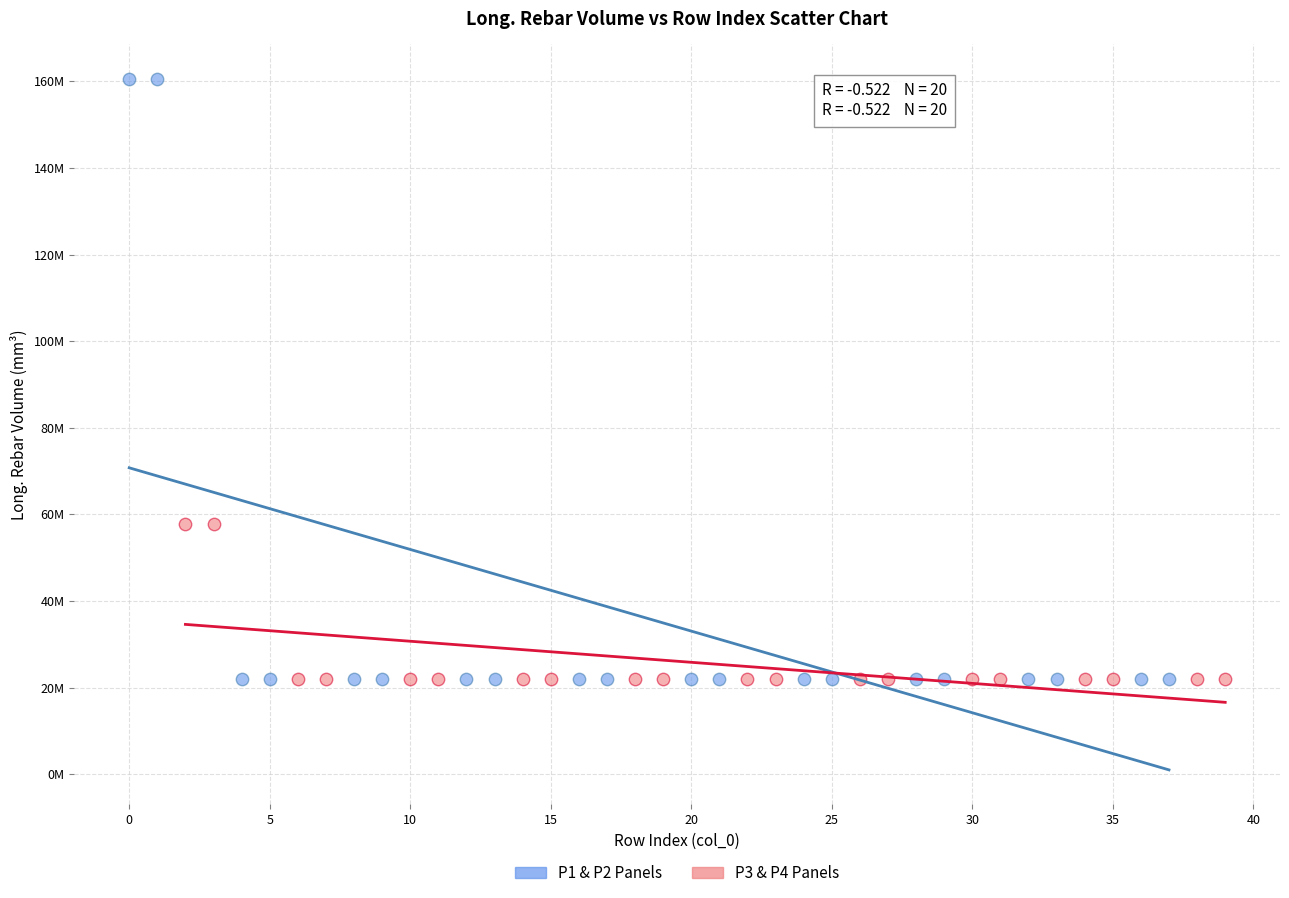

Which series has the largest Y range (max minus min)?

P1 & P2 Panels